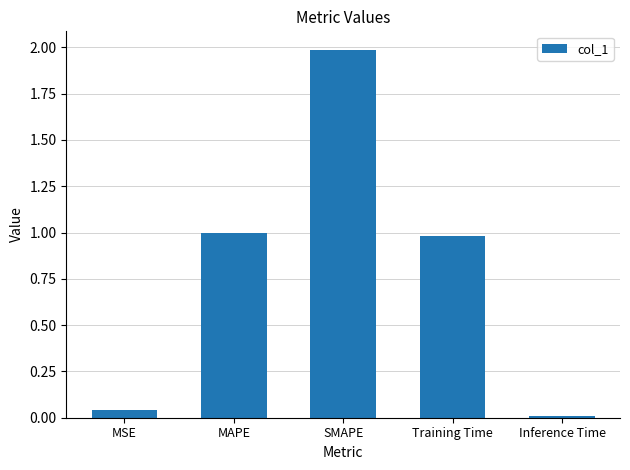

What is the difference between the maximum and minimum values?

2.0